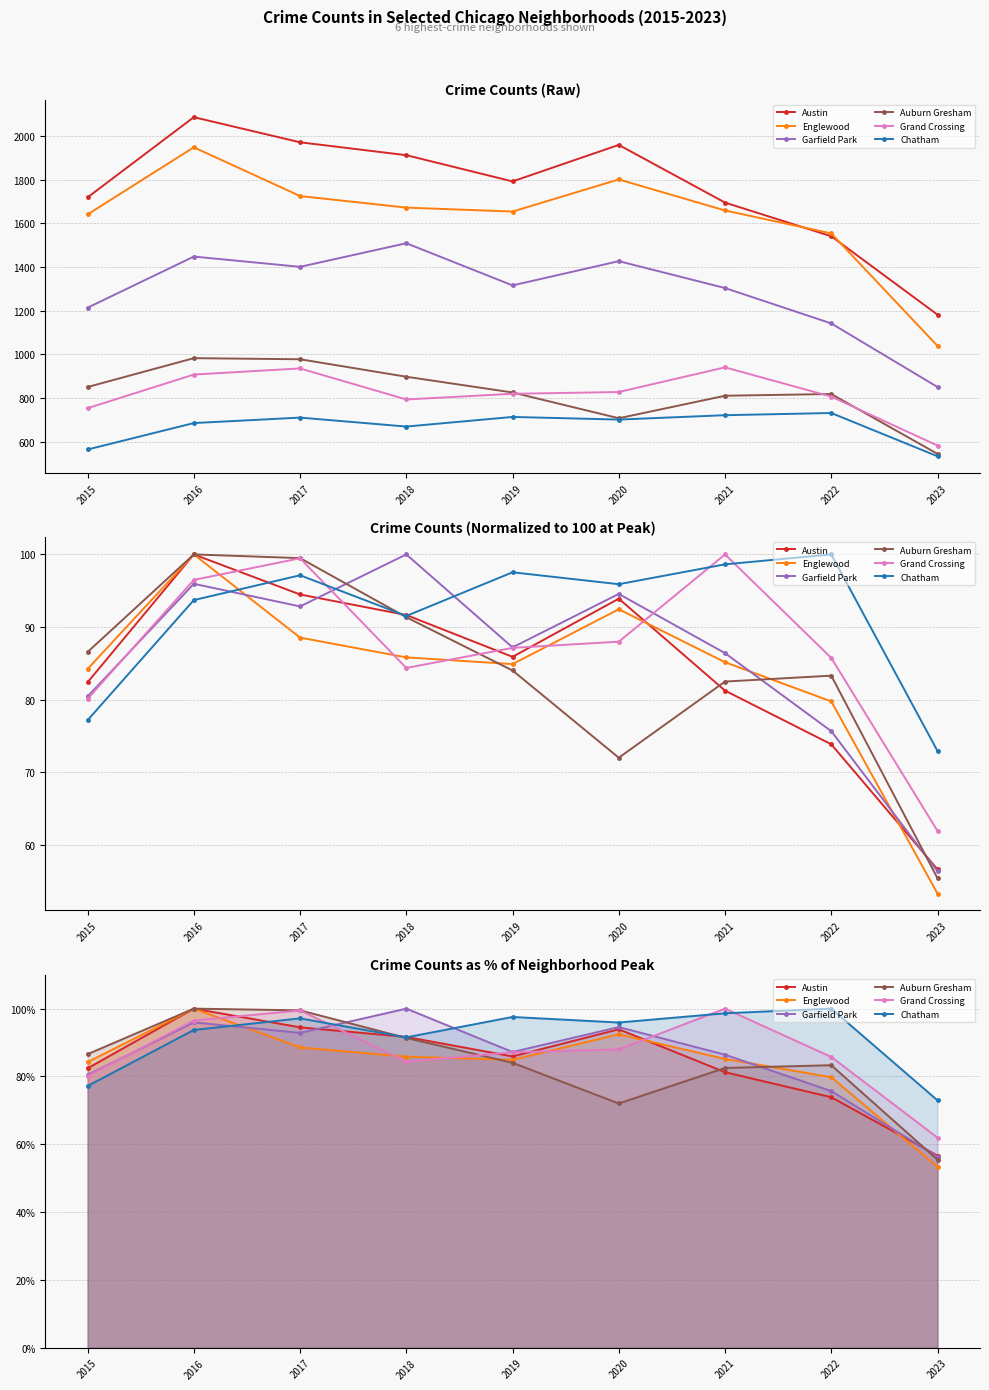

How many series are shown in this chart?

6